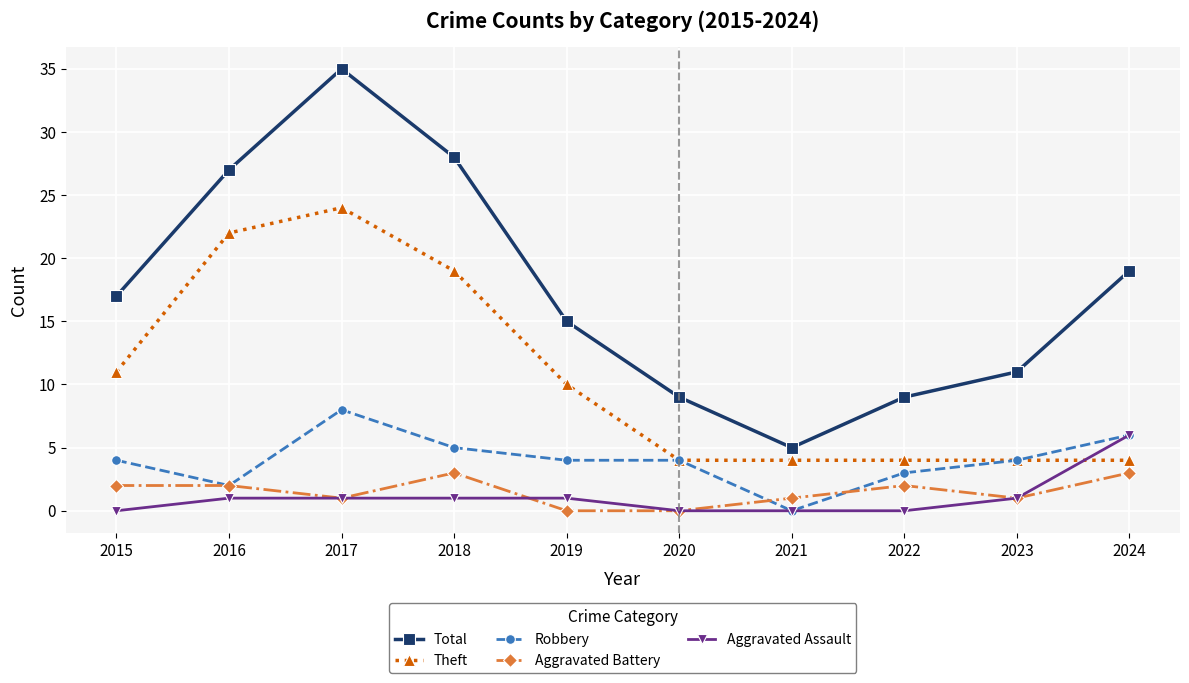

Reading left to right, list all the values displayed in this chart.

Total: 17	27	35	28	15	9	5	9	11	19
Theft: 11	22	24	19	10	4	4	4	4	4
Robbery: 4	2	8	5	4	4	0	3	4	6
Aggravated Battery: 2	2	1	3	0	0	1	2	1	3
Aggravated Assault: 0	1	1	1	1	0	0	0	1	6